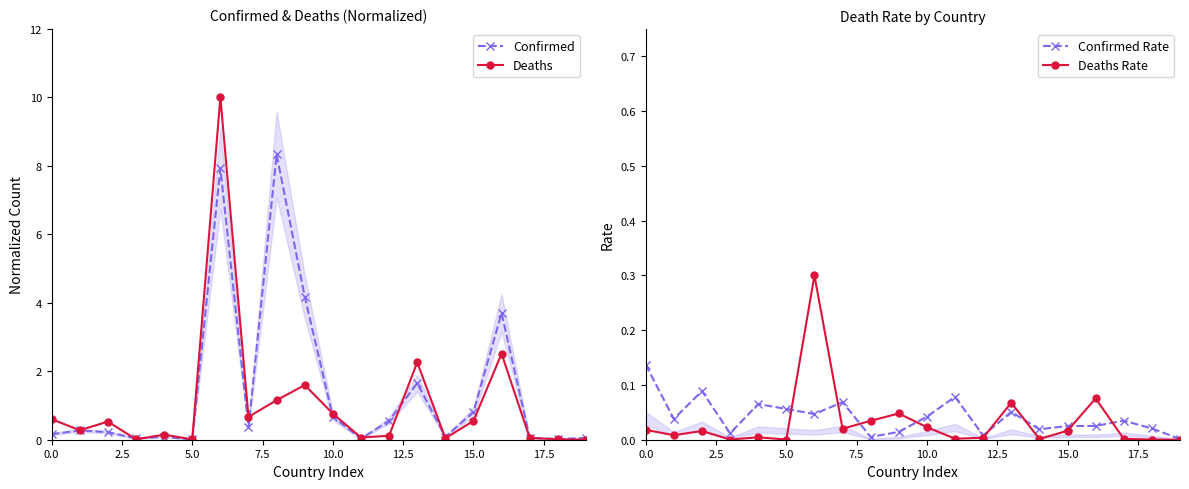

What is the highest value of the Deaths Rate series?

0.3